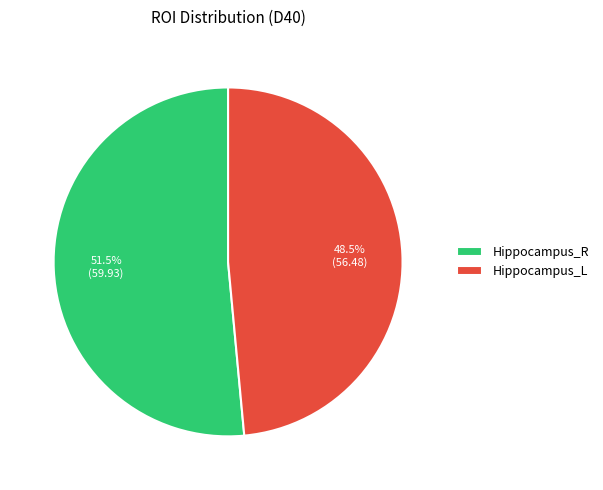

To the nearest percent, what is the difference between the largest and smallest slice percentages?

3%